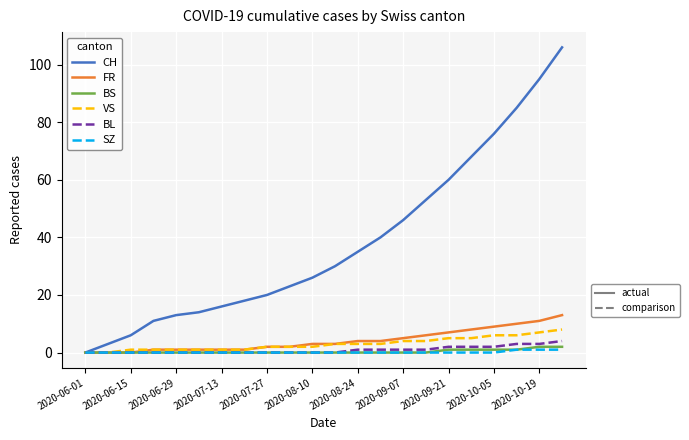

What is the maximum value shown in the chart?

106